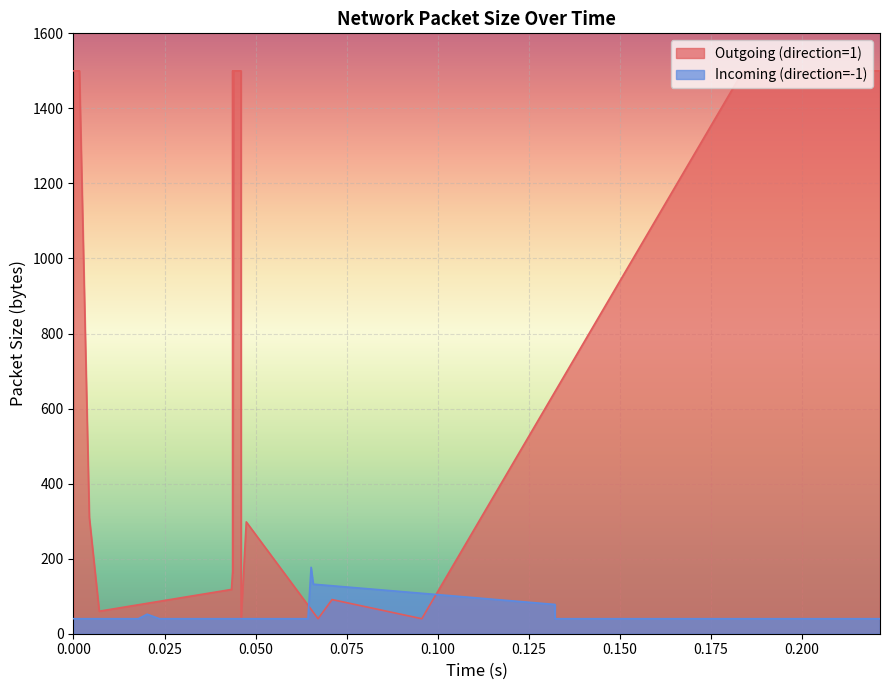

Which series has the largest range (max minus min)?

Outgoing (direction=1)